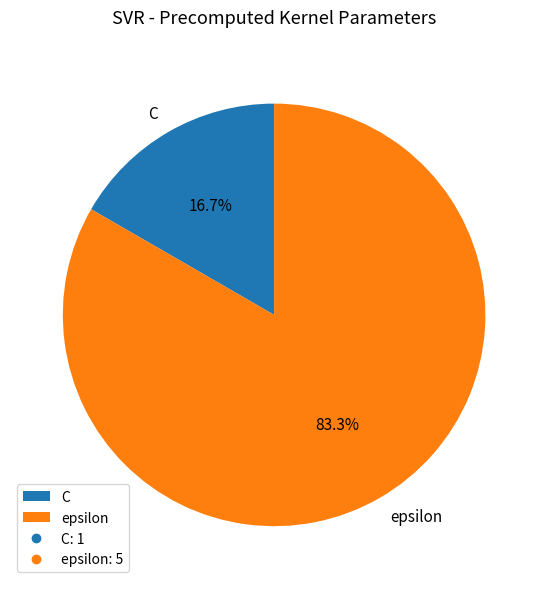

What is the ratio of the value at epsilon to the value at C?

5.0